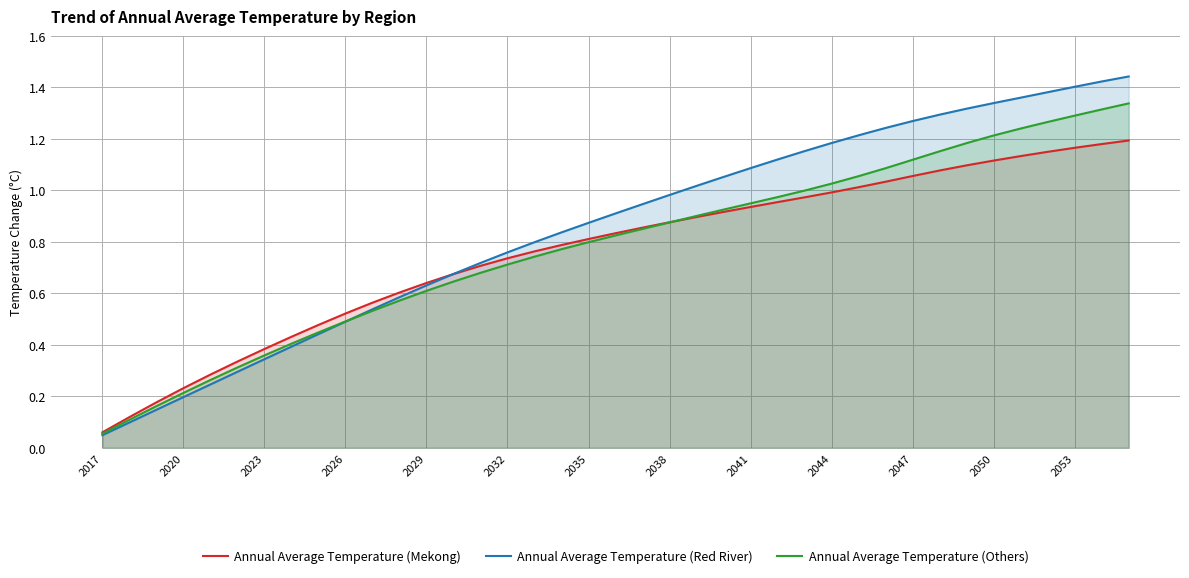

What are all the series names shown in the legend?

Annual Average Temperature (Mekong), Annual Average Temperature (Red River), Annual Average Temperature (Others)